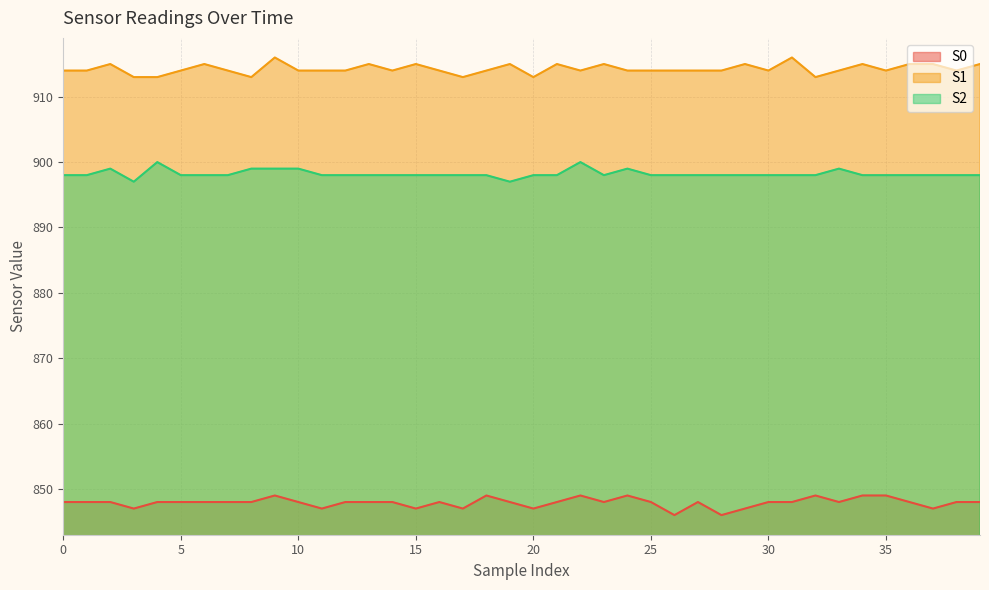

Reading left to right, transcribe all the data shown in this chart.

S0: 848	848	848	847	848	848	848	848	848	849	848	847	848	848	848	847	848	847	849	848	847	848	849	848	849	848	846	848	846	847	848	848	849	848	849	849	848	847	848	848
S1: 914	914	915	913	913	914	915	914	913	916	914	914	914	915	914	915	914	913	914	915	913	915	914	915	914	914	914	914	914	915	914	916	913	914	915	914	915	915	914	915
S2: 898	898	899	897	900	898	898	898	899	899	899	898	898	898	898	898	898	898	898	897	898	898	900	898	899	898	898	898	898	898	898	898	898	899	898	898	898	898	898	898